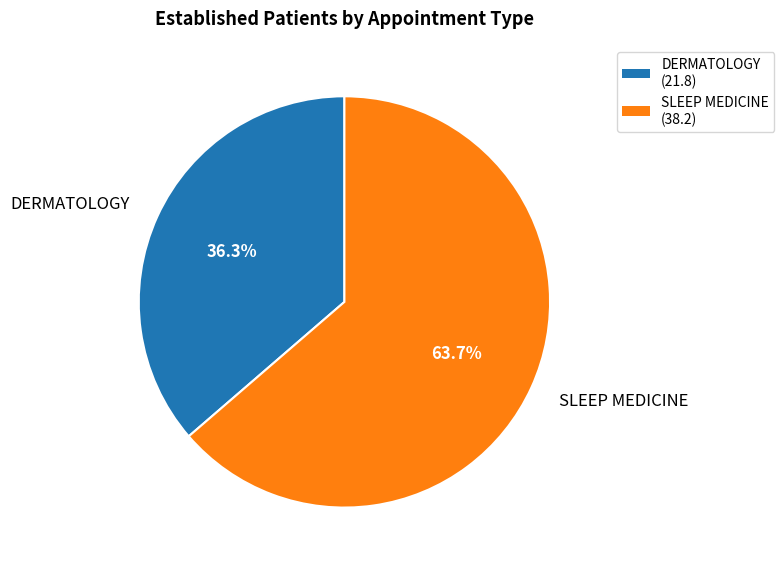

To the nearest percent, what is the difference between the SLEEP MEDICINE and DERMATOLOGY slice percentages?

27%